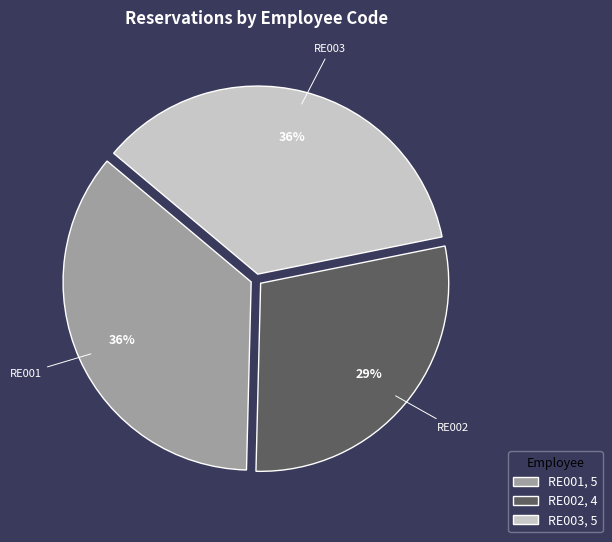

Is the sum of RE001, 5 and RE002, 4 greater than half?

Yes